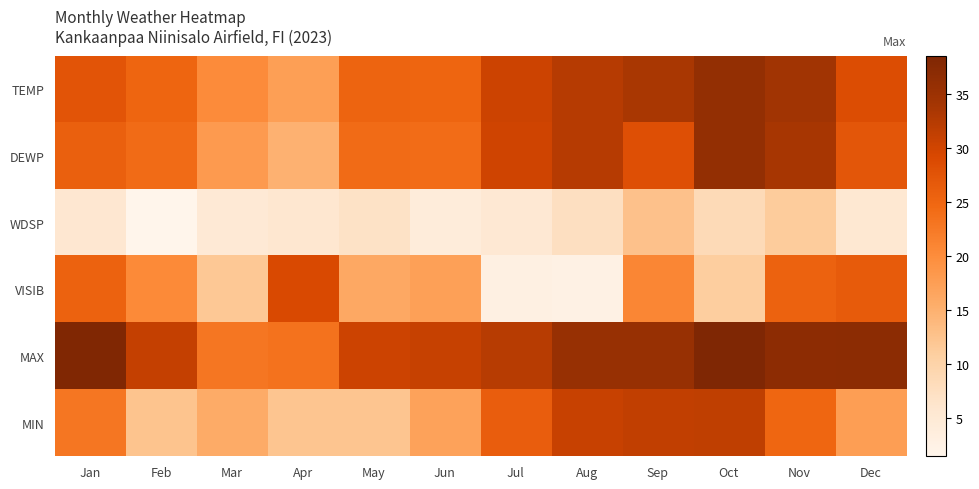

Rank the series by their maximum value, from lowest to highest.

WDSP, VISIB, MIN, DEWP, TEMP, MAX